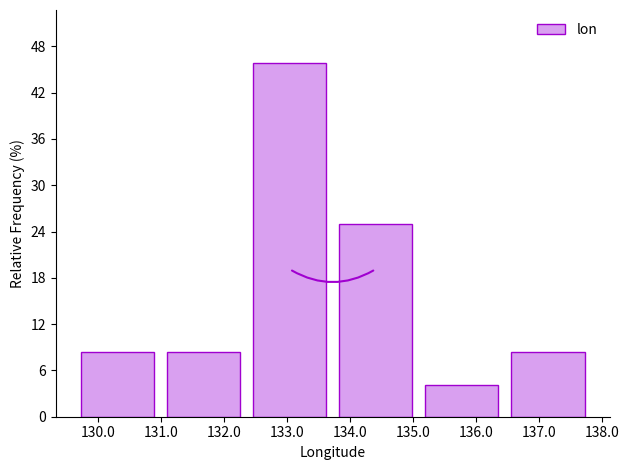

How tall is the bar that spans 132.4 to 133.7 on the x-axis? Neither the bar edges nor the heights are printed on the chart, so give them approximately, as read against the axes.

46